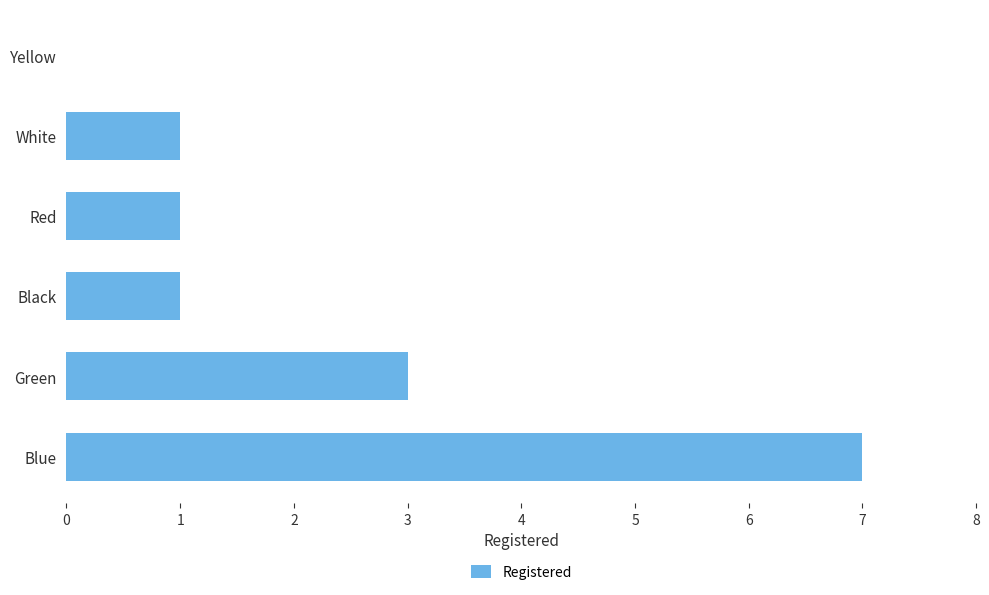

What is the sum of the values at Black and Blue?

8